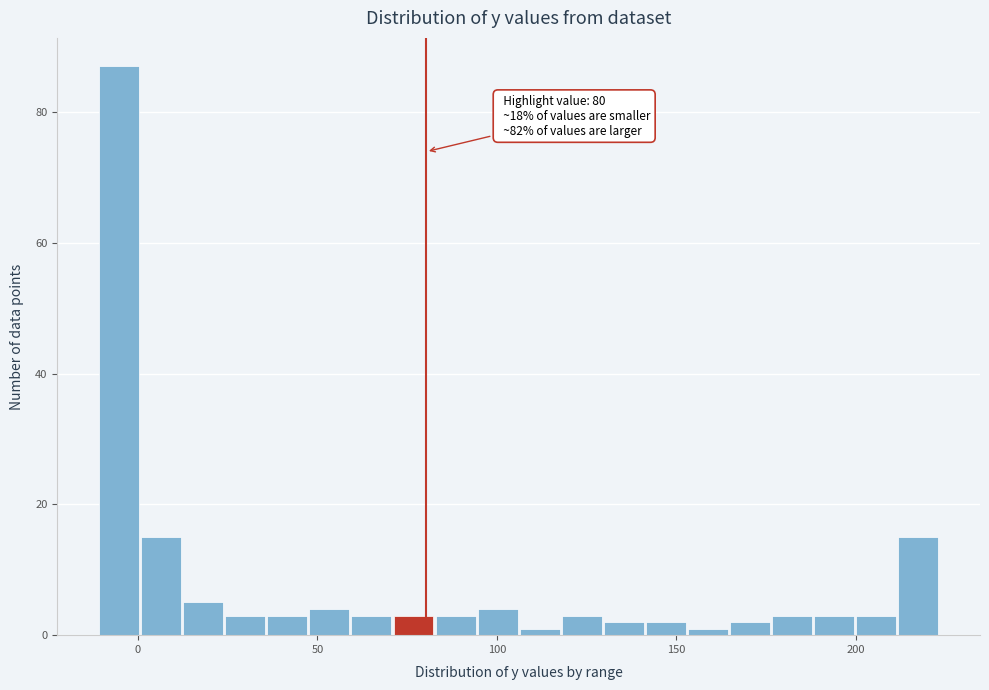

Around what value on the x-axis is the tallest bar? Give the approximate position of its centre, as read against the axis.

-5